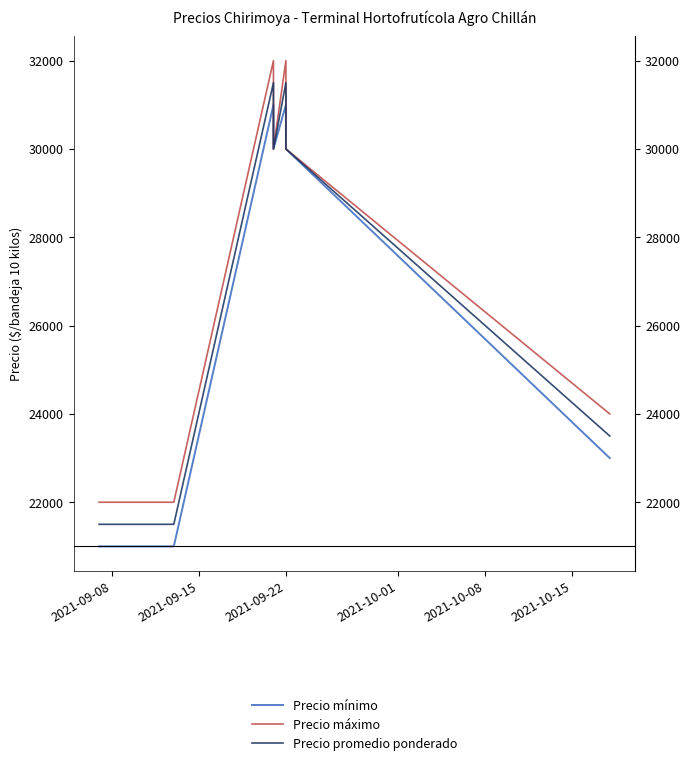

List the series in order of their peak value, lowest first.

Precio mínimo, Precio promedio ponderado, Precio máximo